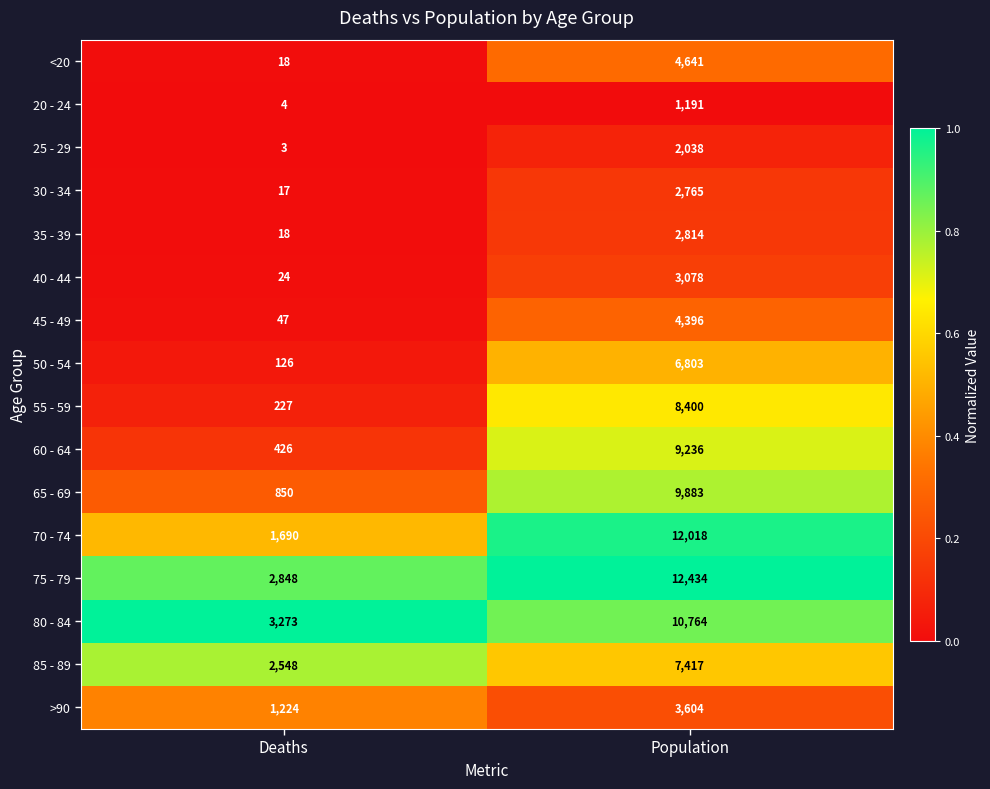

Count the number of categories in the chart.

2